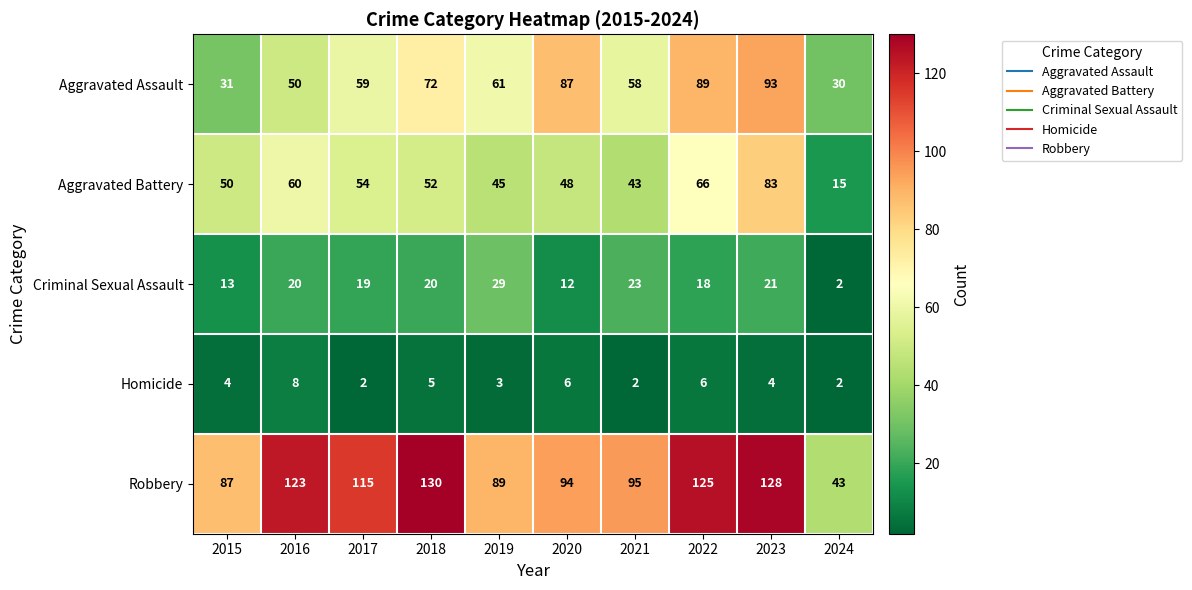

Read the Aggravated Battery value at 2019.

45